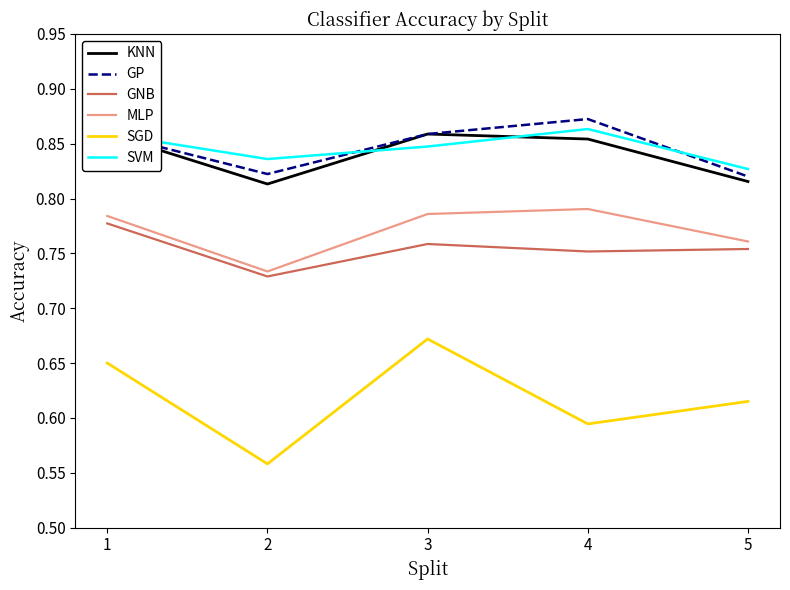

True or false: GP and MLP cross at least once.

False